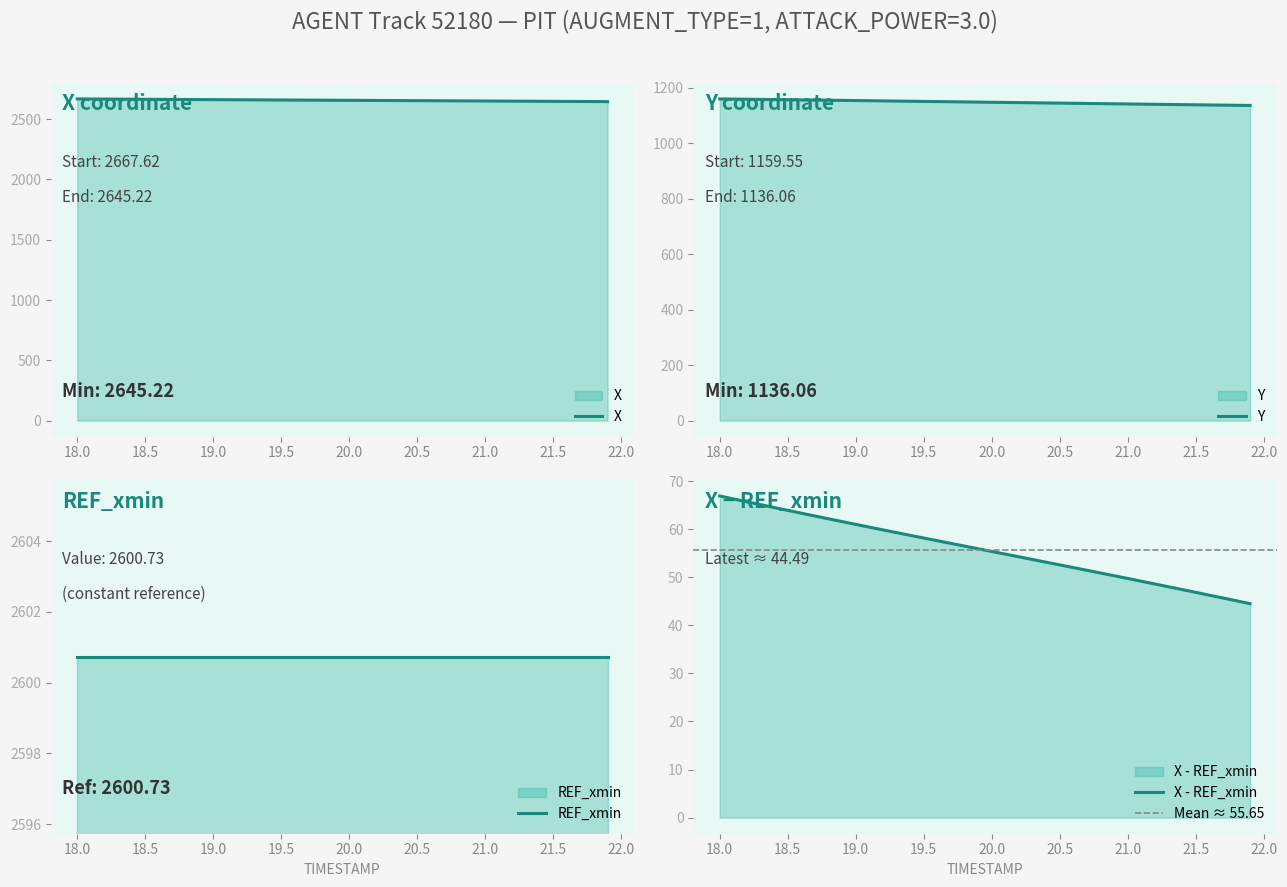

At how many categories does at least one series exceed 1942?

40